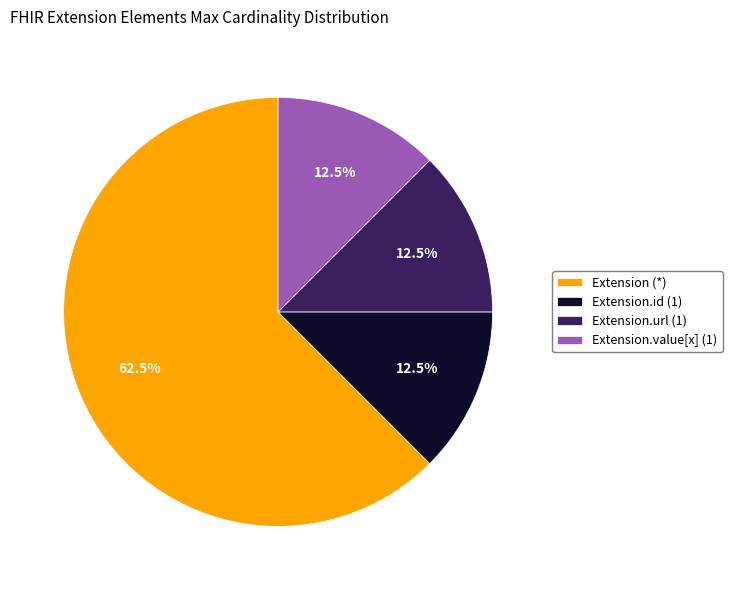

Between Extension (*) and Extension.value[x] (1), which is larger?

Extension (*)